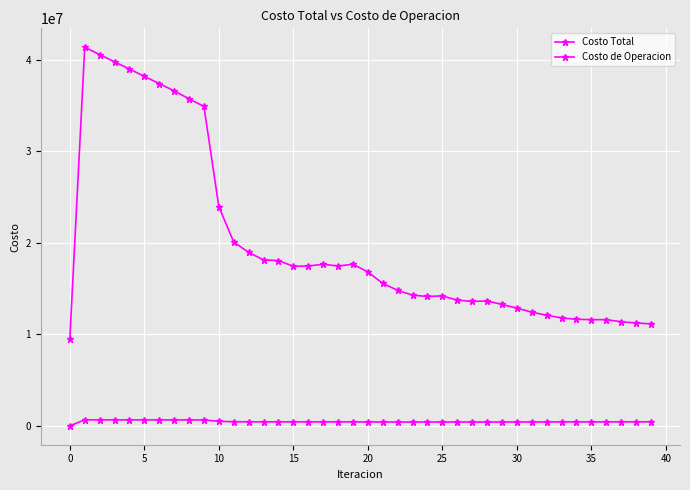

Reading left to right, extract all data points from this chart.

Costo Total: 9459910.0	41365555.0	40569157.3	39775160.9	38982466.5	38188474.6	37394719.6	36602466.4	35734881.3	34892522.2	23945341.1	20078697.7	18949621.4	18128284.9	18050567.0	17429834.4	17462750.7	17650498.6	17462976.0	17652975.1	16818230.7	15562041.6	14802249.7	14271979.5	14134825.8	14192049.1	13732192.2	13589132.2	13640386.8	13264415.2	12858168.5	12418835.6	12081548.1	11788072.0	11639660.5	11599618.4	11597387.9	11366732.5	11235527.2	11137825.9
Costo de Operacion: 0.0	648914.2	647674.0	646362.9	645010.3	643635.4	642253.2	640877.0	638707.7	636501.7	488570.7	441779.5	435245.8	431227.9	432809.1	429121.6	429292.8	425155.3	429301.5	425184.7	421409.0	414669.3	410451.8	408097.6	412377.6	411234.1	411942.3	410540.2	409462.1	411437.9	414858.4	416801.9	420592.3	425116.1	427009.7	425321.5	424512.0	428939.3	433347.8	433384.8